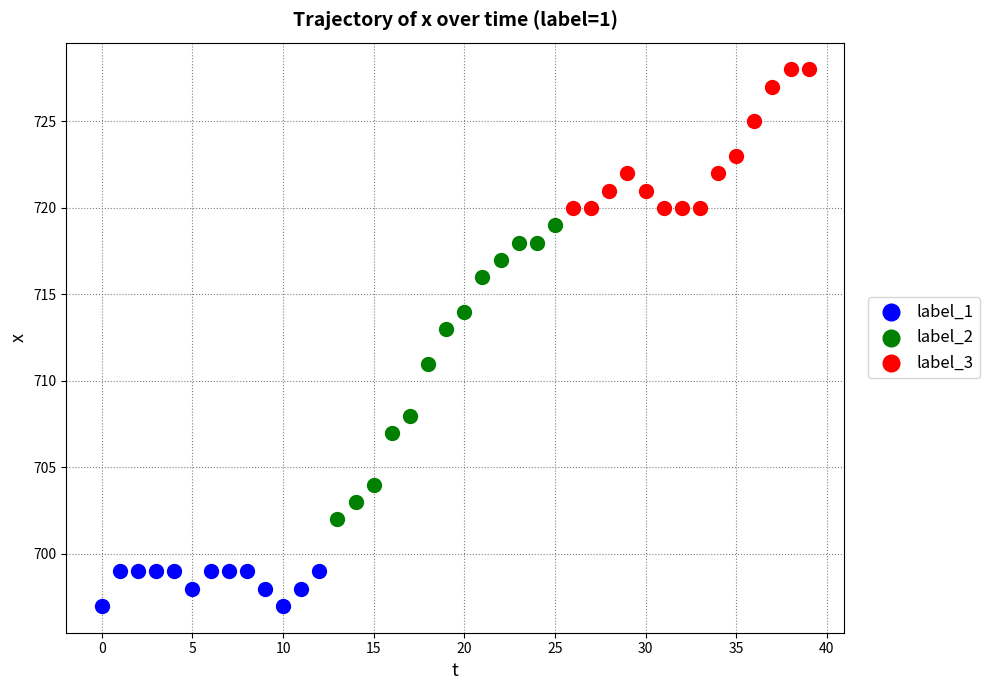

Which series contains the lowest Y value?

label_1